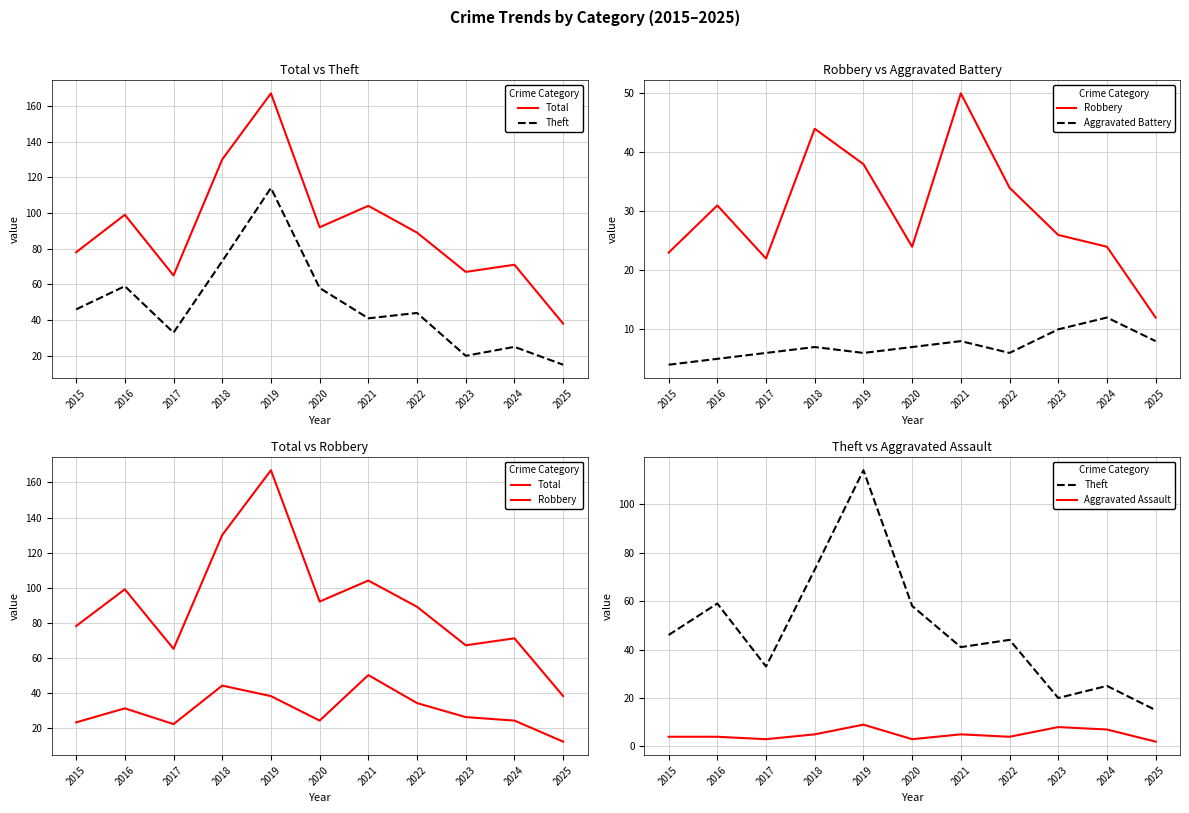

Reading left to right, list all the values displayed in this chart.

Total: 78	99	65	130	167	92	104	89	67	71	38
Theft: 46	59	33	73	114	58	41	44	20	25	15
Robbery: 23	31	22	44	38	24	50	34	26	24	12
Aggravated Battery: 4	5	6	7	6	7	8	6	10	12	8
Aggravated Assault: 4	4	3	5	9	3	5	4	8	7	2